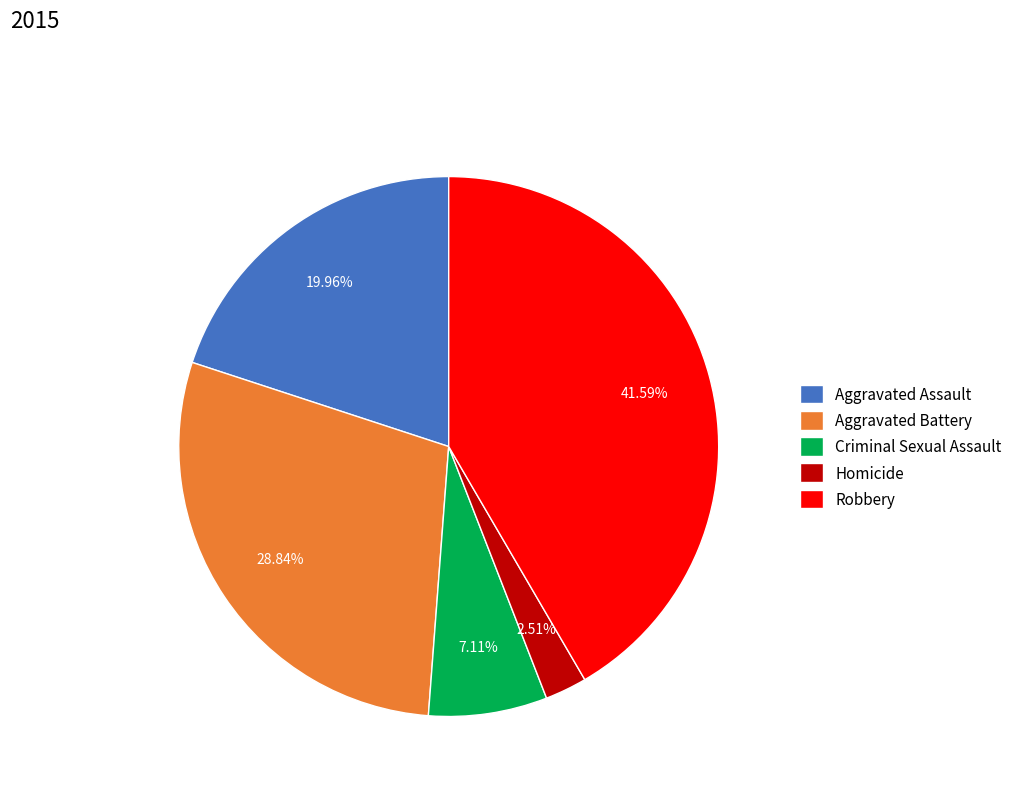

Which category has the biggest portion of the pie?

Robbery